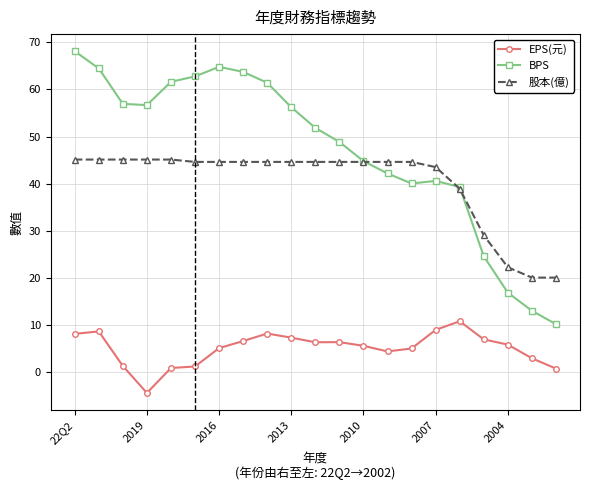

What is the value of the EPS(元) point at the 15th from the left?

4.9